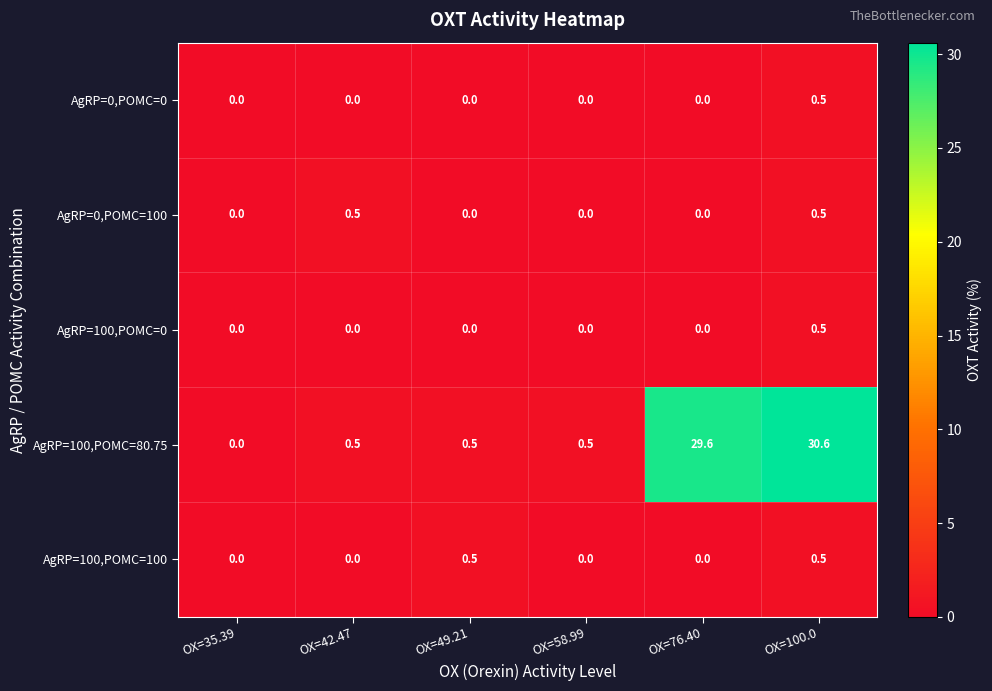

What is the difference between the second highest and minimum values in the AgRP=0,POMC=100 series?

0.5